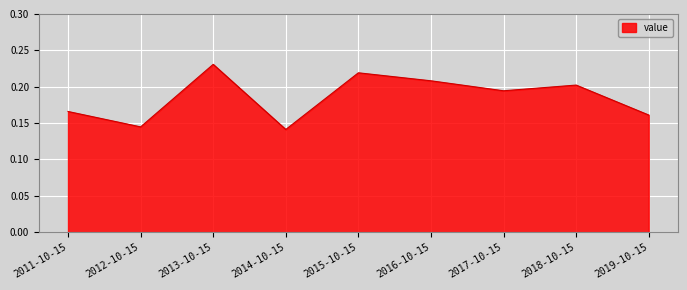

Does the chart have visible grid lines?

Yes